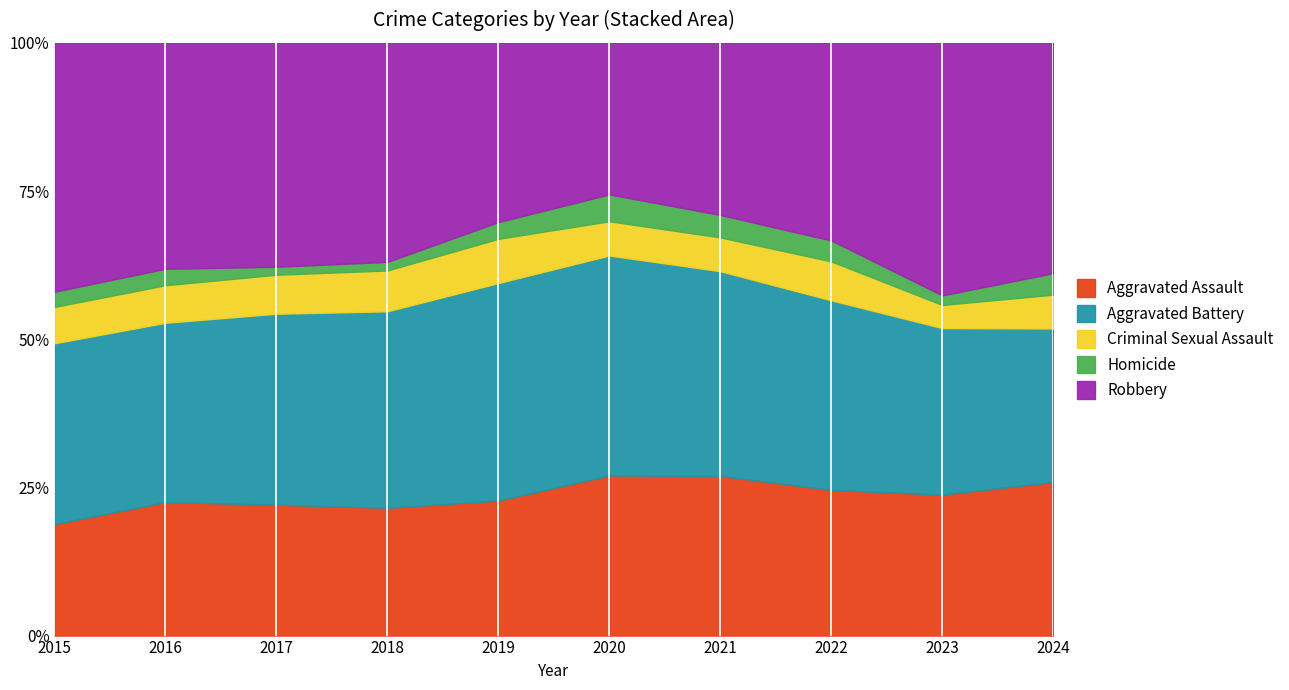

What is the difference between the maximum and minimum values in the Homicide series?

14